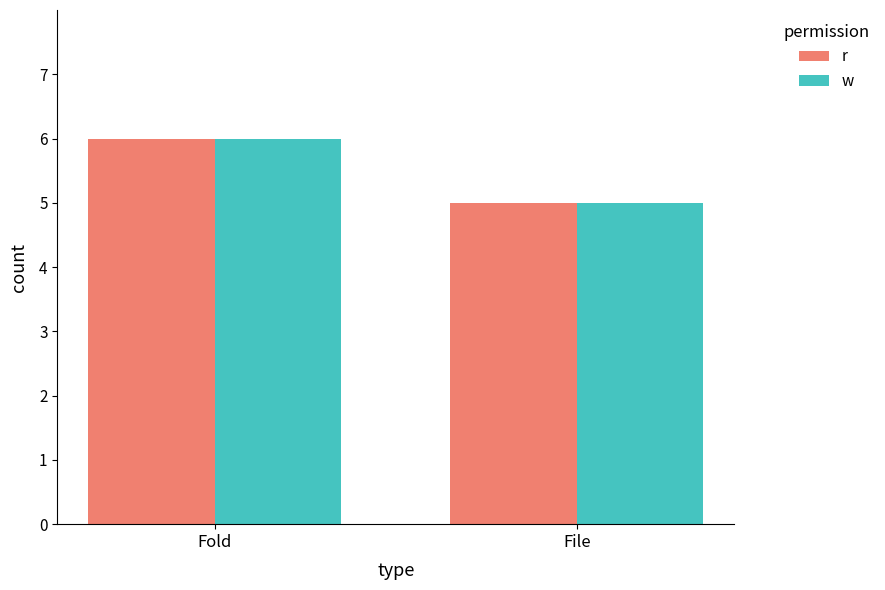

What is the difference between the maximum and minimum values in the w series?

1